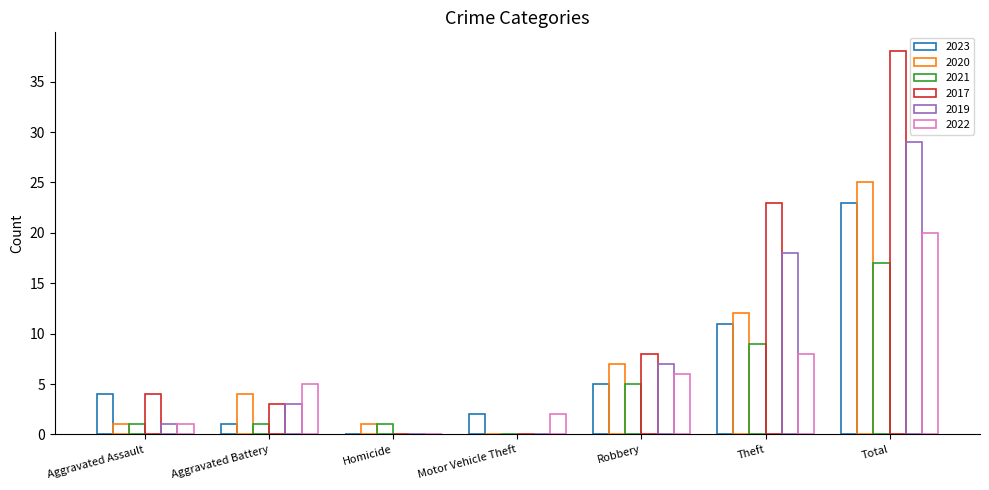

Is it true that 2017 equals 0 at Motor Vehicle Theft?

True